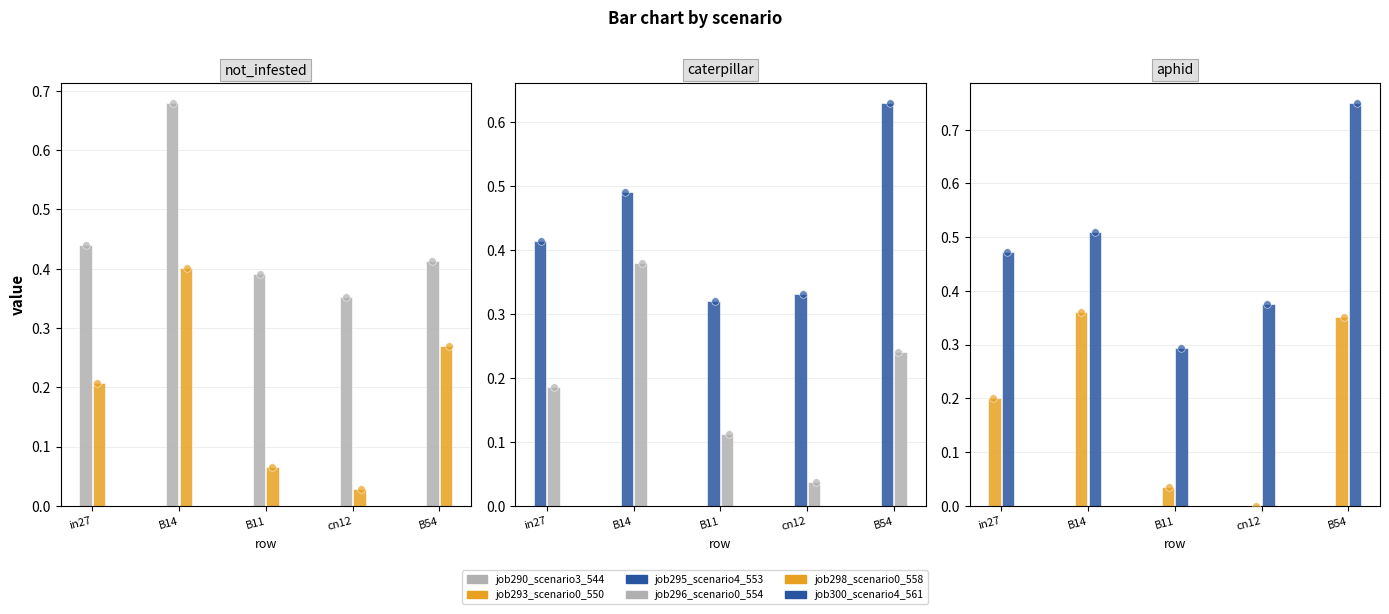

What is the total value across all series at cn12?

1.1